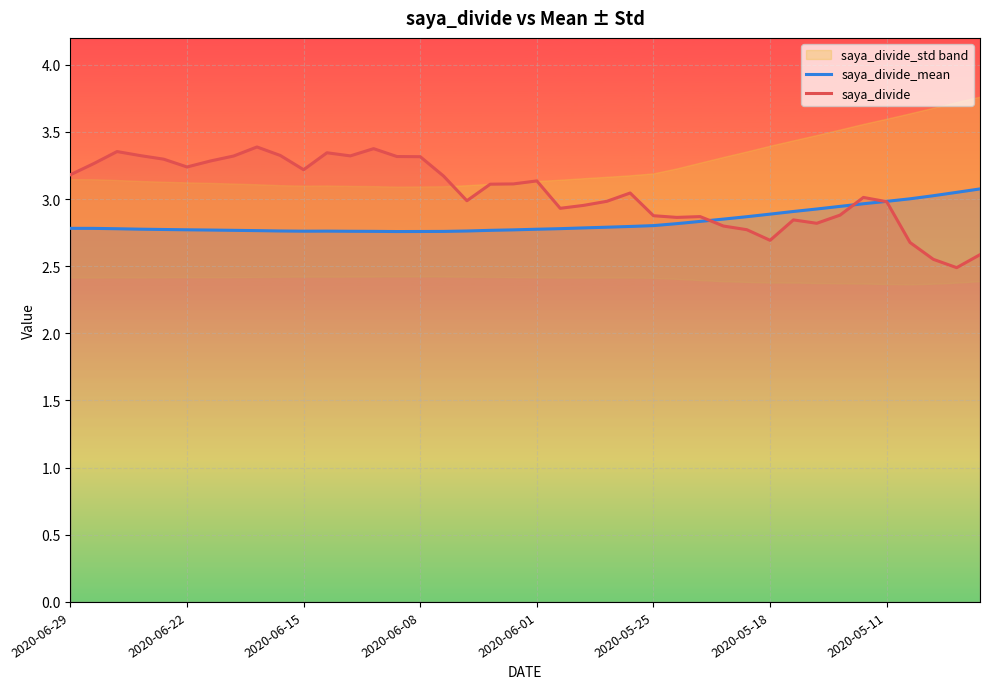

Reading left to right, what are all the values shown in this chart?

saya_divide_mean: 2.8	2.8	2.8	2.8	2.8	2.8	2.8	2.8	2.8	2.8	2.8	2.8	2.8	2.8	2.8	2.8	2.8	2.8	2.8	2.8	2.8	2.8	2.8	2.8	2.8	2.8	2.8	2.8	2.9	2.9	2.9	2.9	2.9	2.9	3.0	3.0	3.0	3.0	3.0	3.1
saya_divide: 3.2	3.3	3.4	3.3	3.3	3.2	3.3	3.3	3.4	3.3	3.2	3.3	3.3	3.4	3.3	3.3	3.2	3.0	3.1	3.1	3.1	2.9	3.0	3.0	3.0	2.9	2.9	2.9	2.8	2.8	2.7	2.8	2.8	2.9	3.0	3.0	2.7	2.6	2.5	2.6